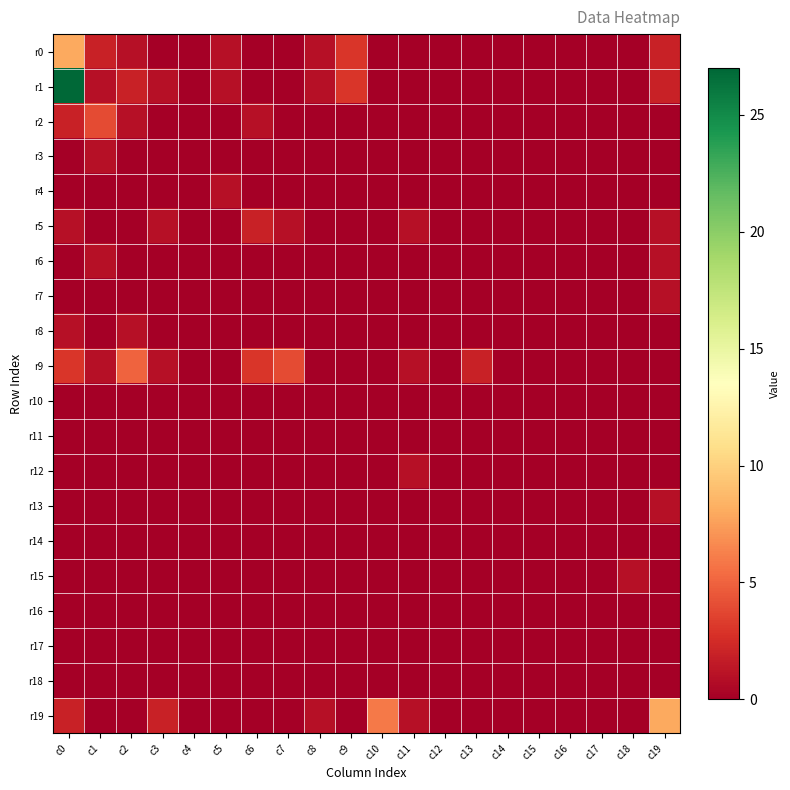

At c1, list the series in order from largest to smallest.

r2, r0, r1, r3, r6, r9, r4, r5, r7, r8, r10, r11, r12, r13, r14, r15, r16, r17, r18, r19